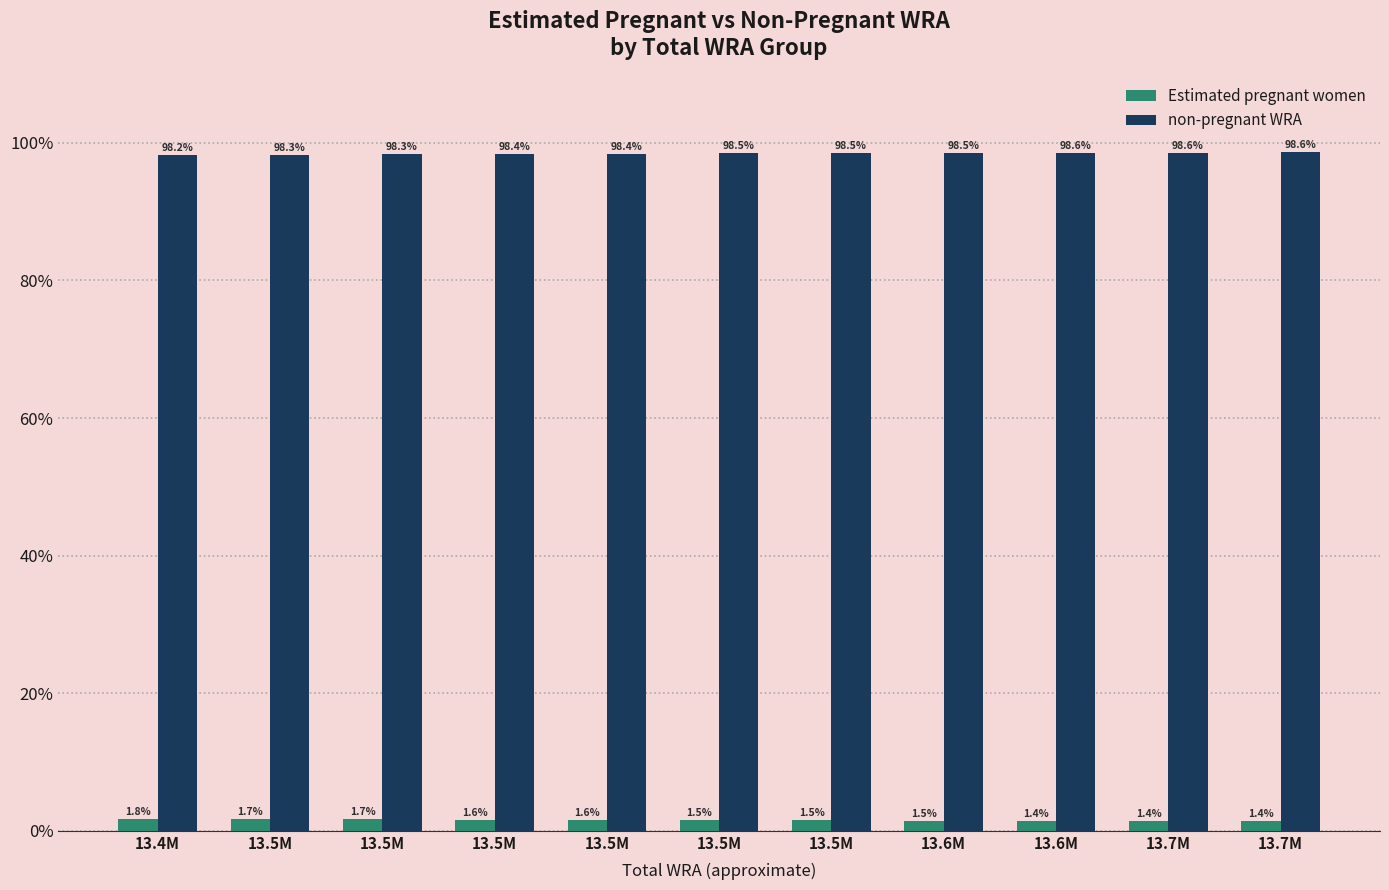

What is the minimum value for non-pregnant WRA?

98.2